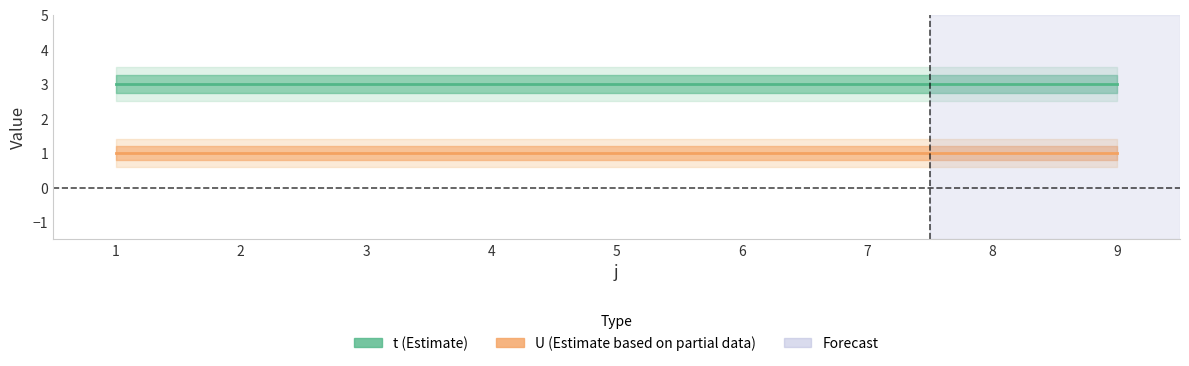

What are all the series names shown in the legend?

t, U